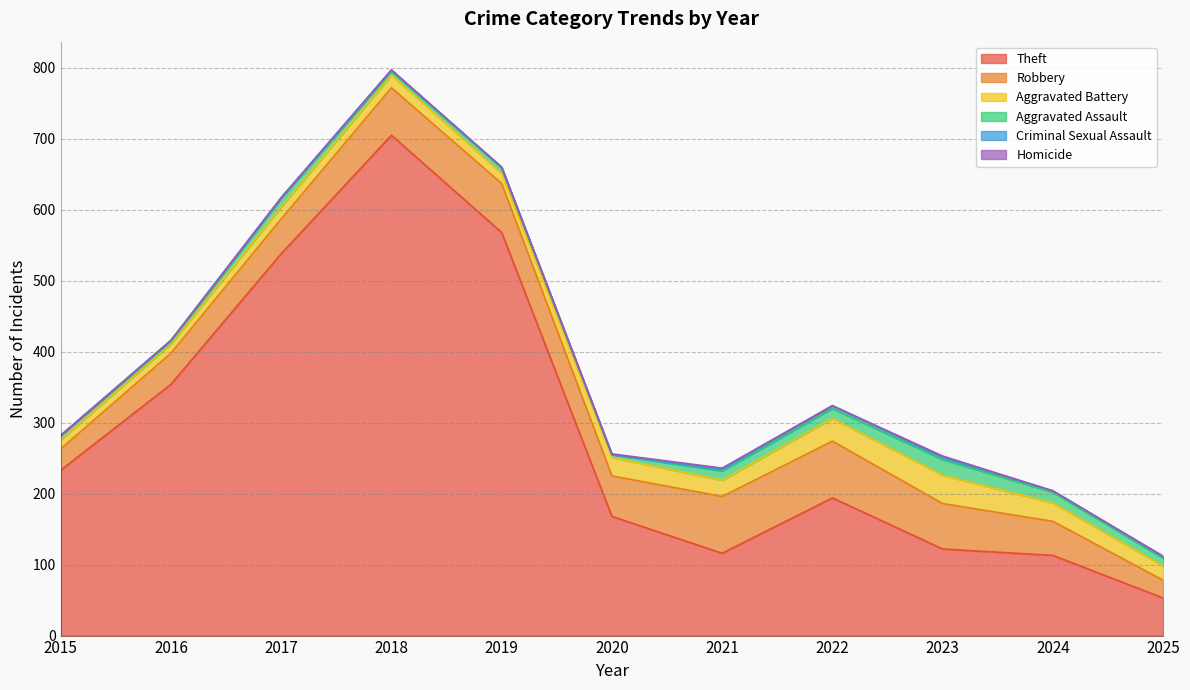

The Criminal Sexual Assault series shows 1 at 2019. True or false?

False